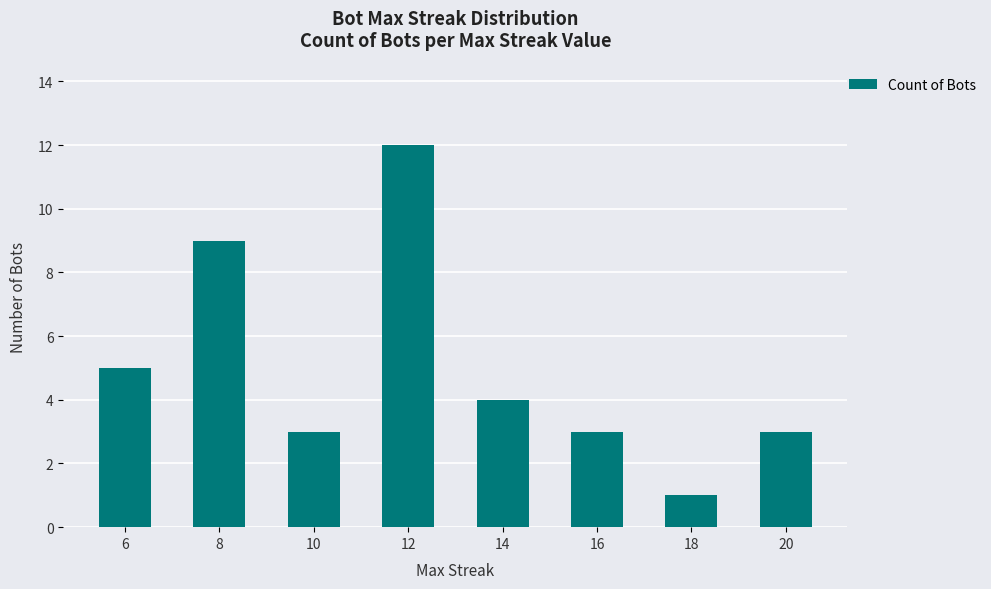

What is the change in value from 8 to 16?

-6